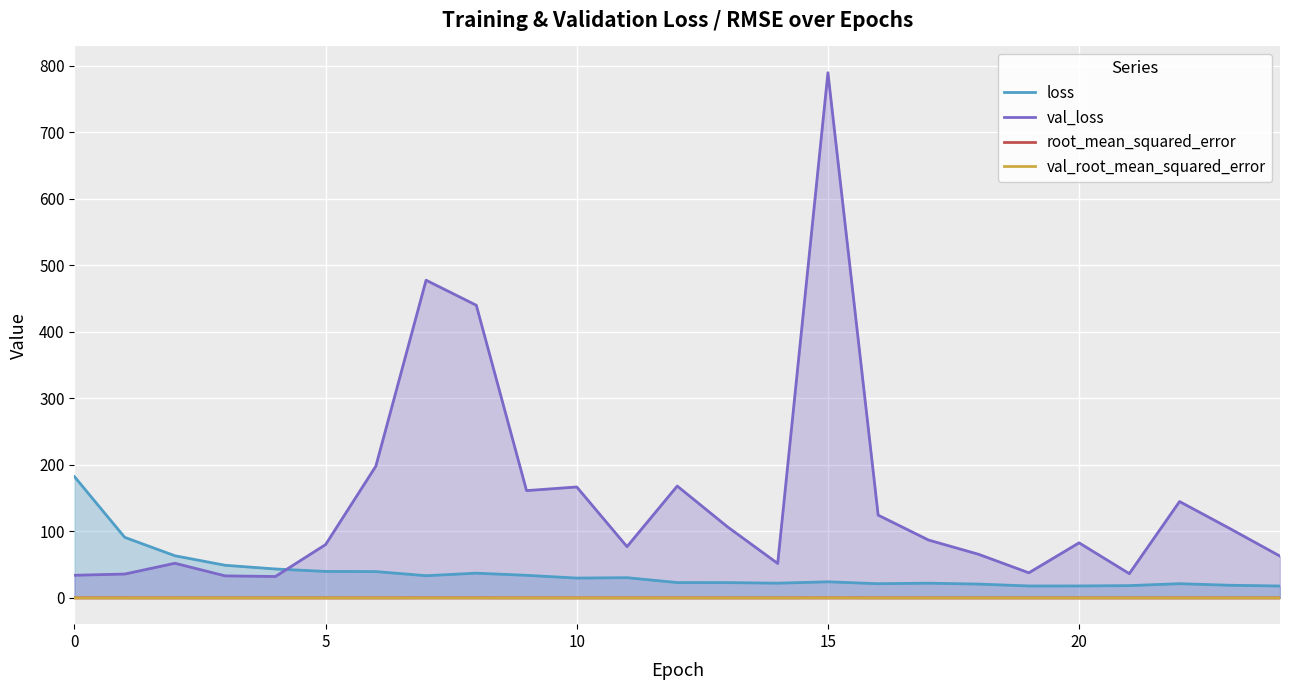

List the series in order of their peak value, lowest first.

root_mean_squared_error, val_root_mean_squared_error, loss, val_loss